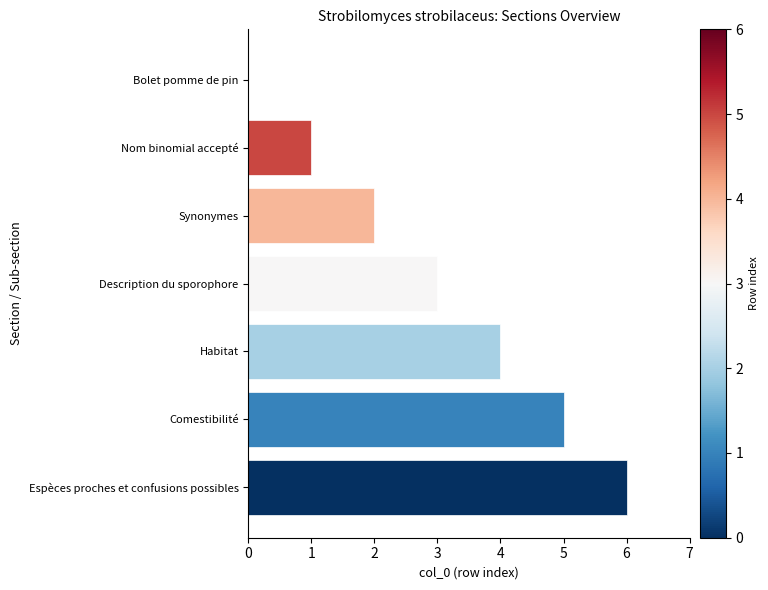

How many values are between 1 and 5?

5